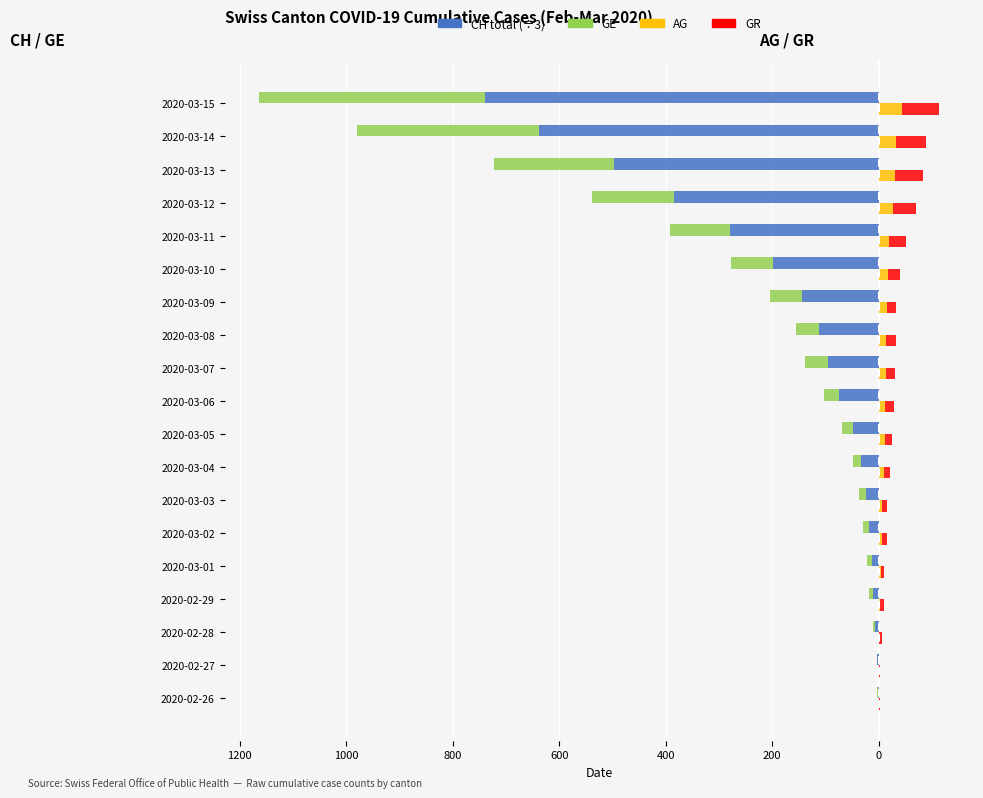

Rank the series at 2020-03-04 from highest to lowest value.

GR, AG, GE, CH (÷3)